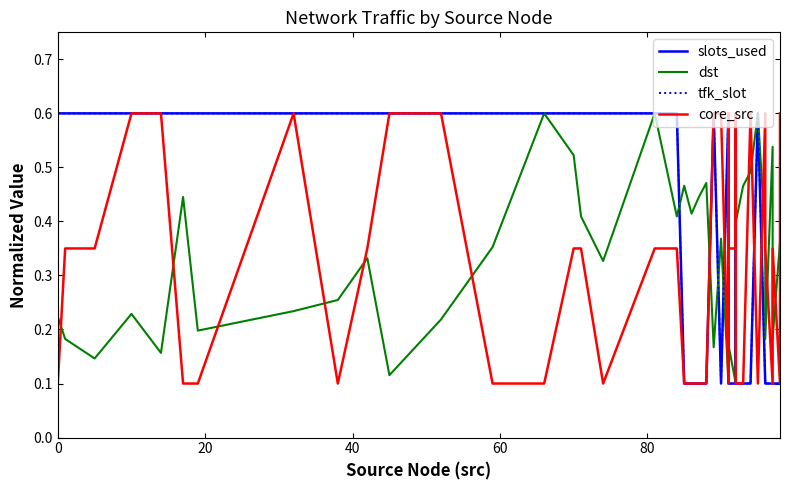

How many tfk_slot values are between 0 and 1?

40